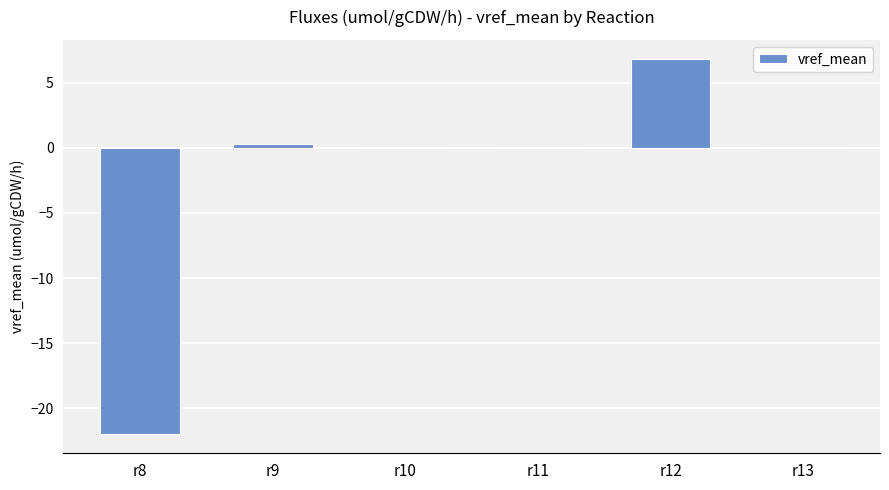

True or false: the data shows 0.3 at r9.

True